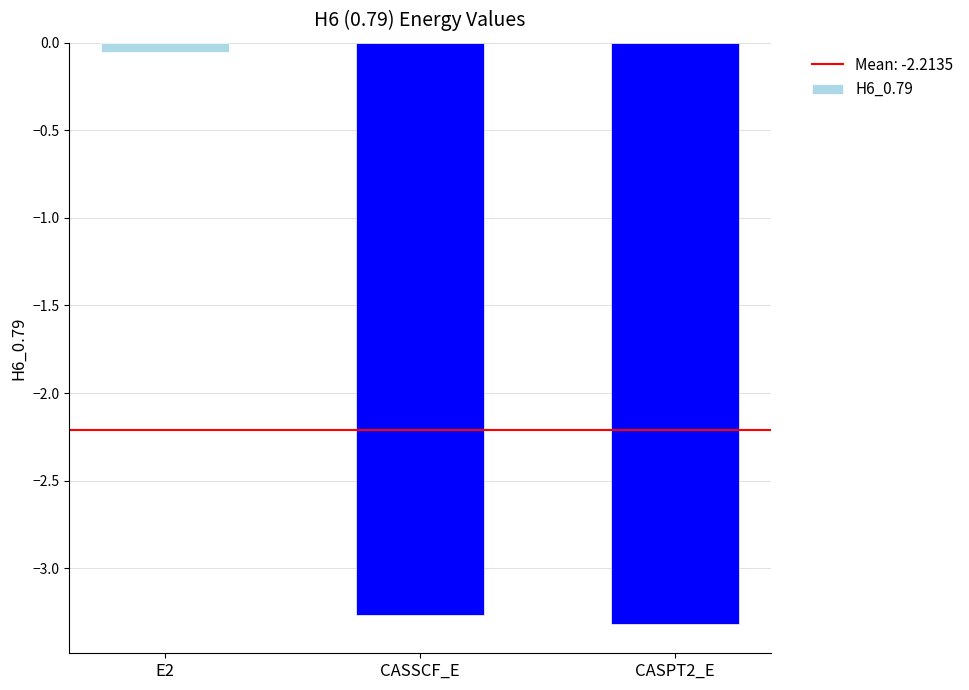

What is the sum of the values at E2 and CASSCF_E?

-3.3